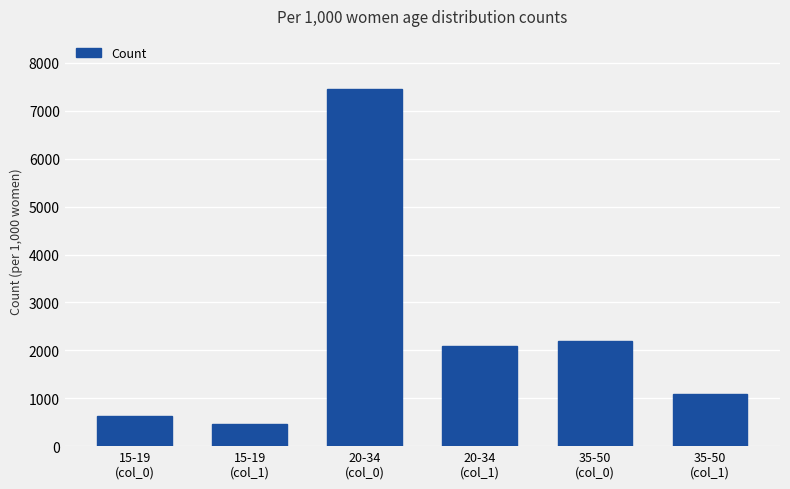

How many data points are less than 2089?

3